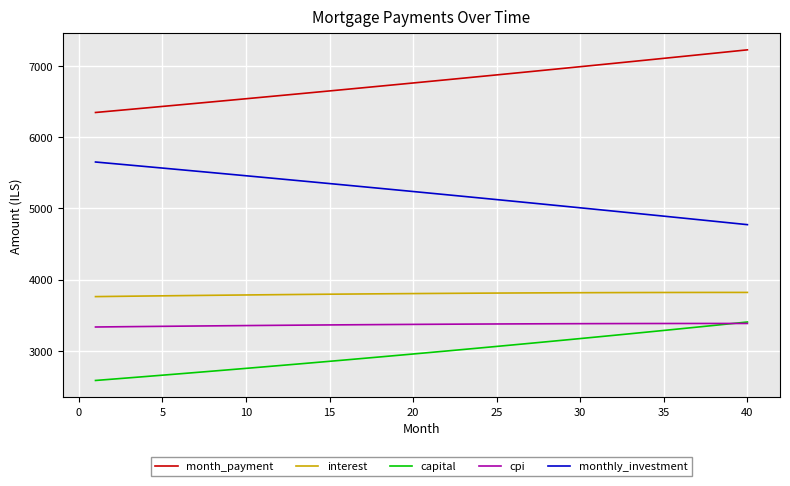

What is the smallest value displayed?

2585.1